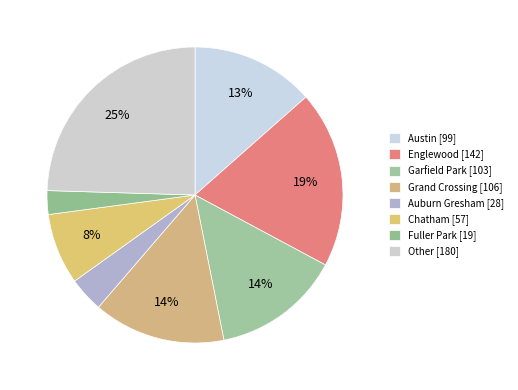

Count the number of slices in the pie.

8